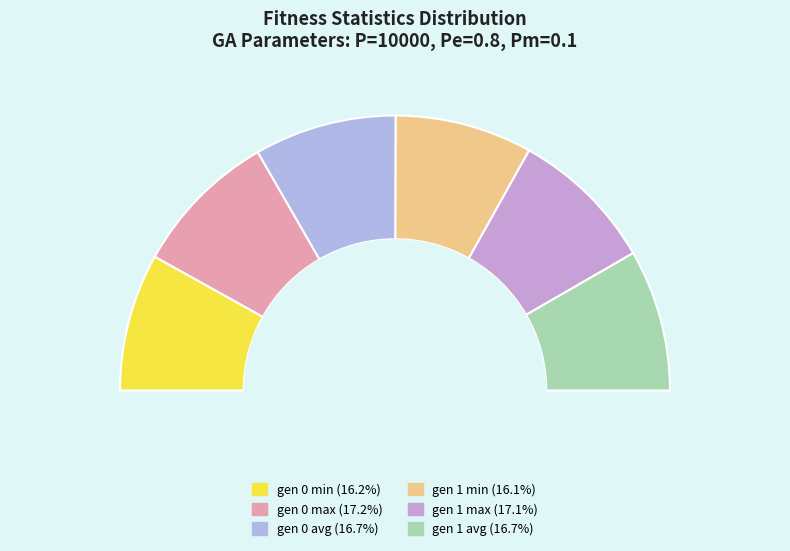

What is the largest slice in the pie chart?

gen 0 max